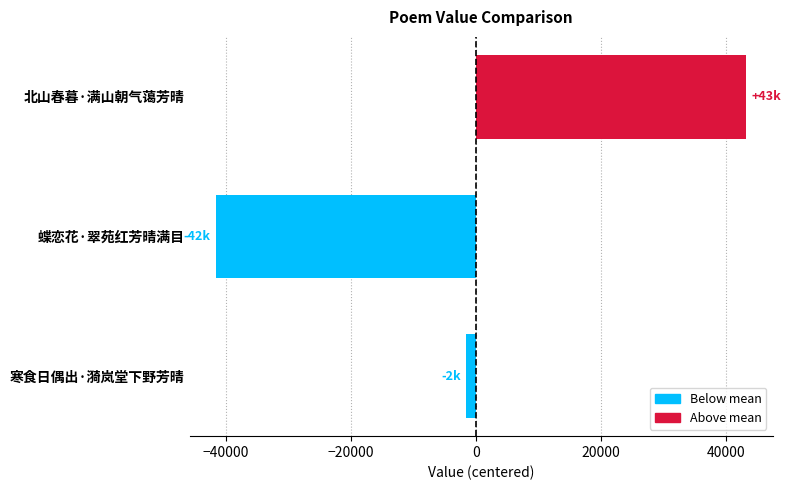

Rank the categories by value from highest to lowest.

北山春暮·满山朝气蔼芳晴, 寒食日偶出·漪岚堂下野芳晴, 蝶恋花·翠苑红芳晴满目